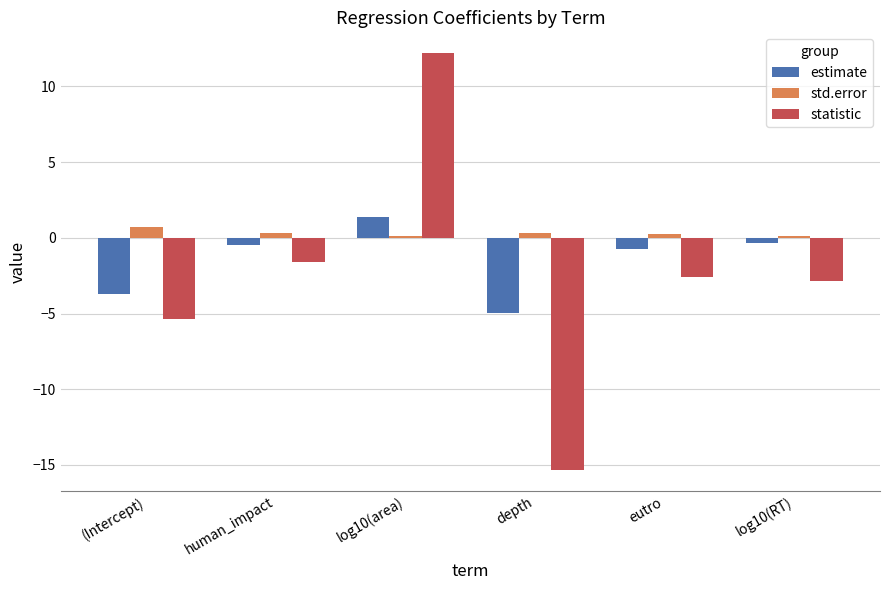

True or false: std.error has a value of 0.3 at eutro.

True